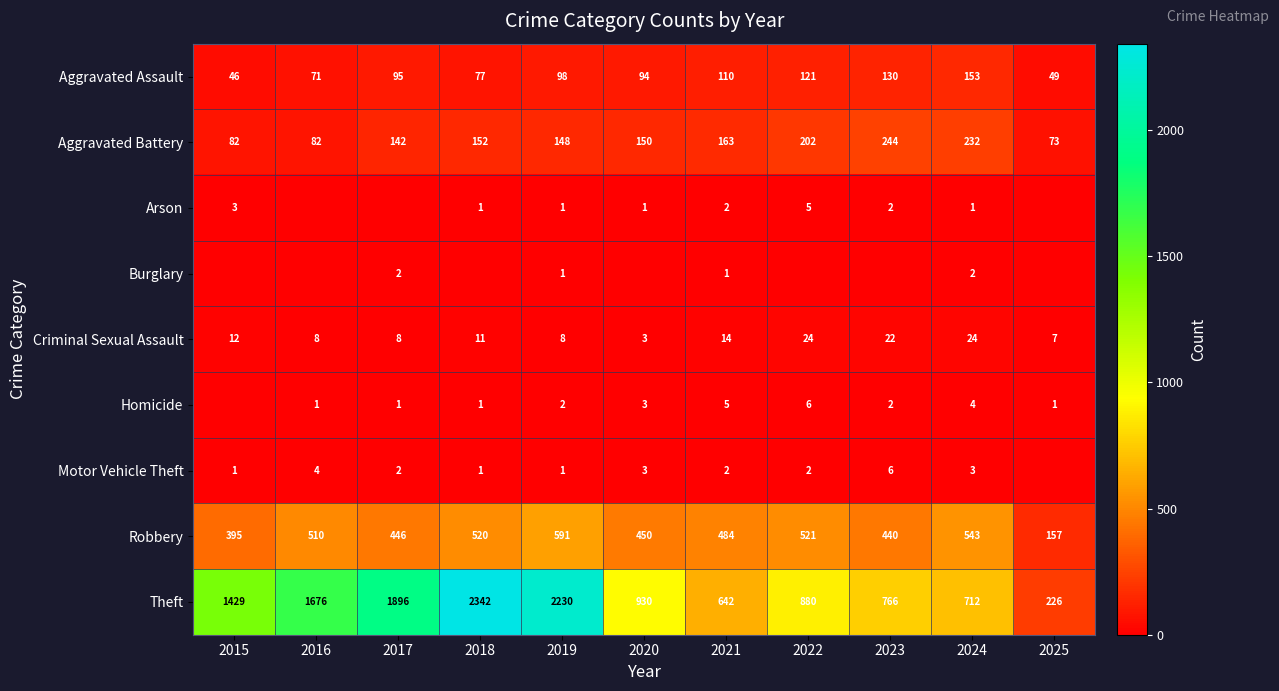

The value of Homicide at 2018 is 1. True or false?

True